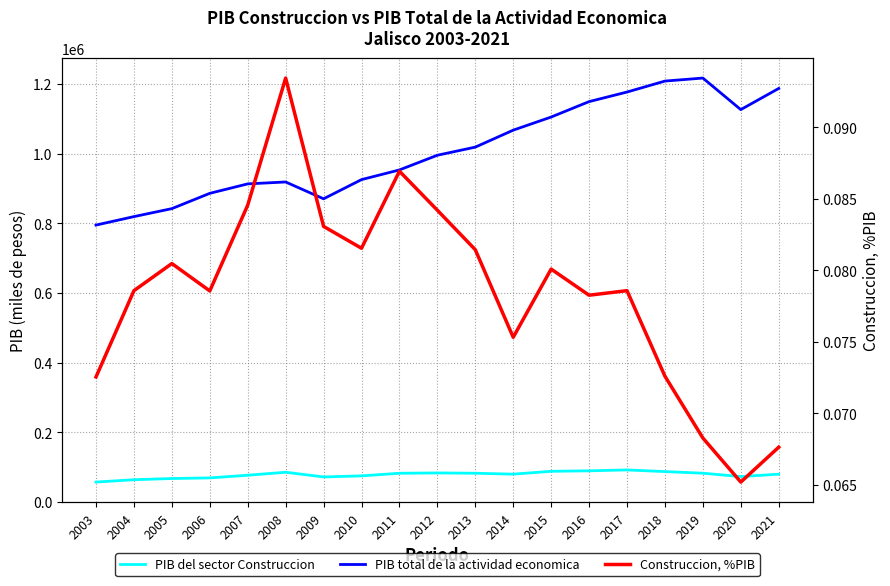

True or false: PIB del sector Construccion and PIB total de la actividad economica intersect in this chart.

False